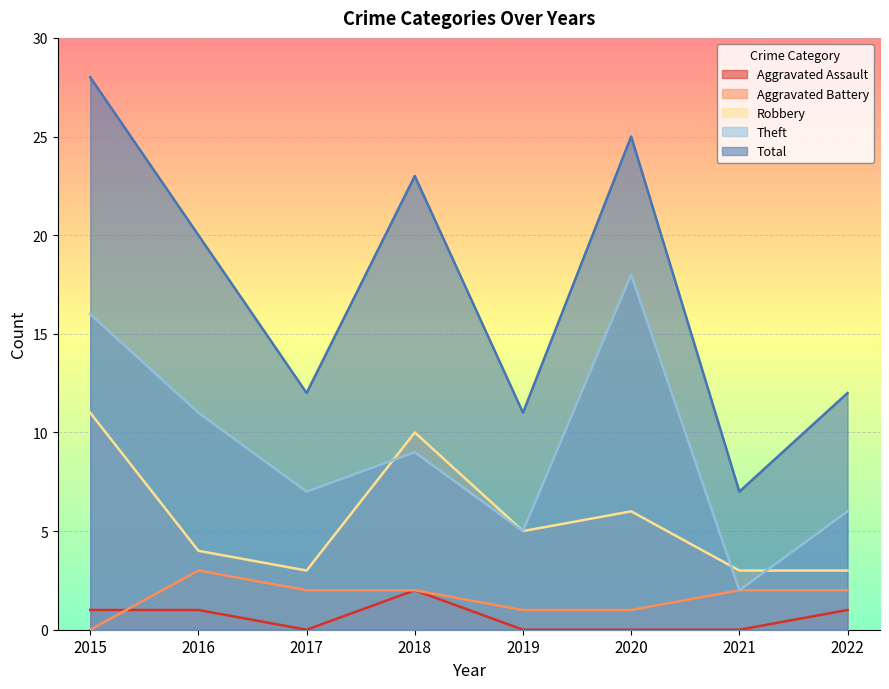

How many interior local peaks does the Aggravated Assault series have?

1